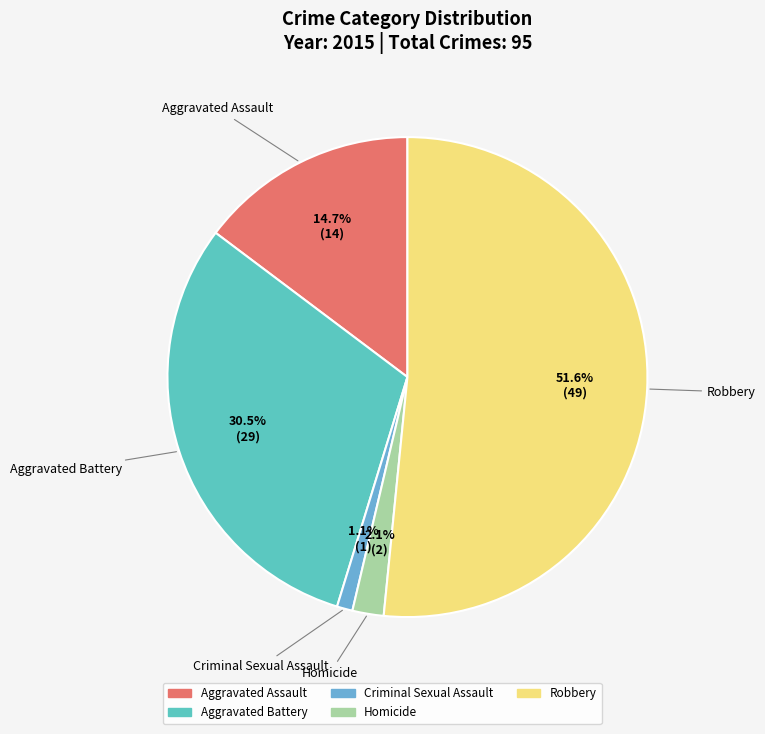

True or false: Aggravated Battery accounts for 42% of the total.

False